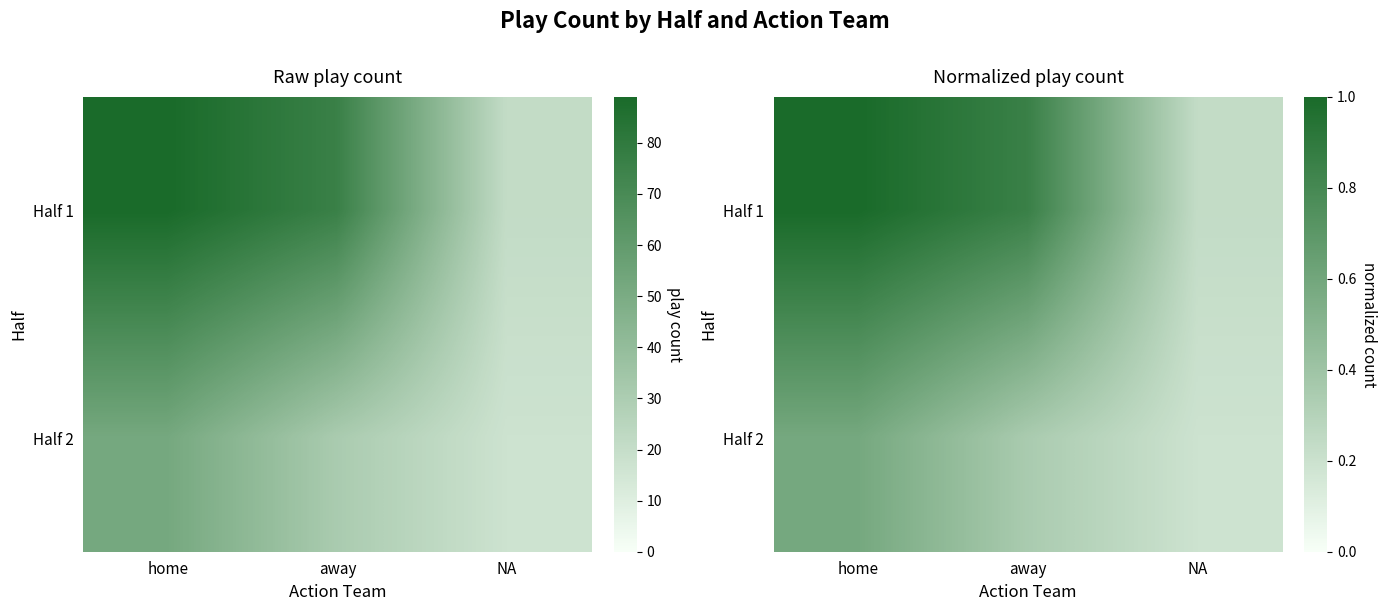

How many distinct data groups are displayed?

2